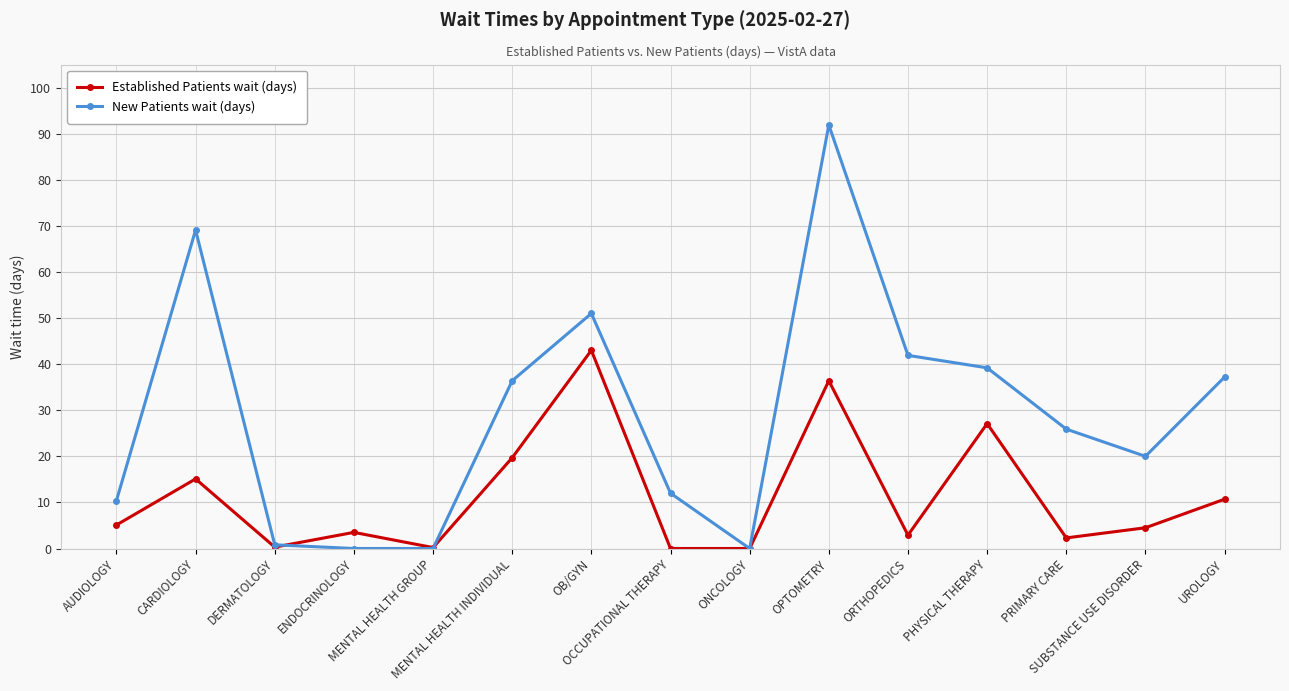

The value of New Patients wait (days) at OB/GYN is 18.7. True or false?

False